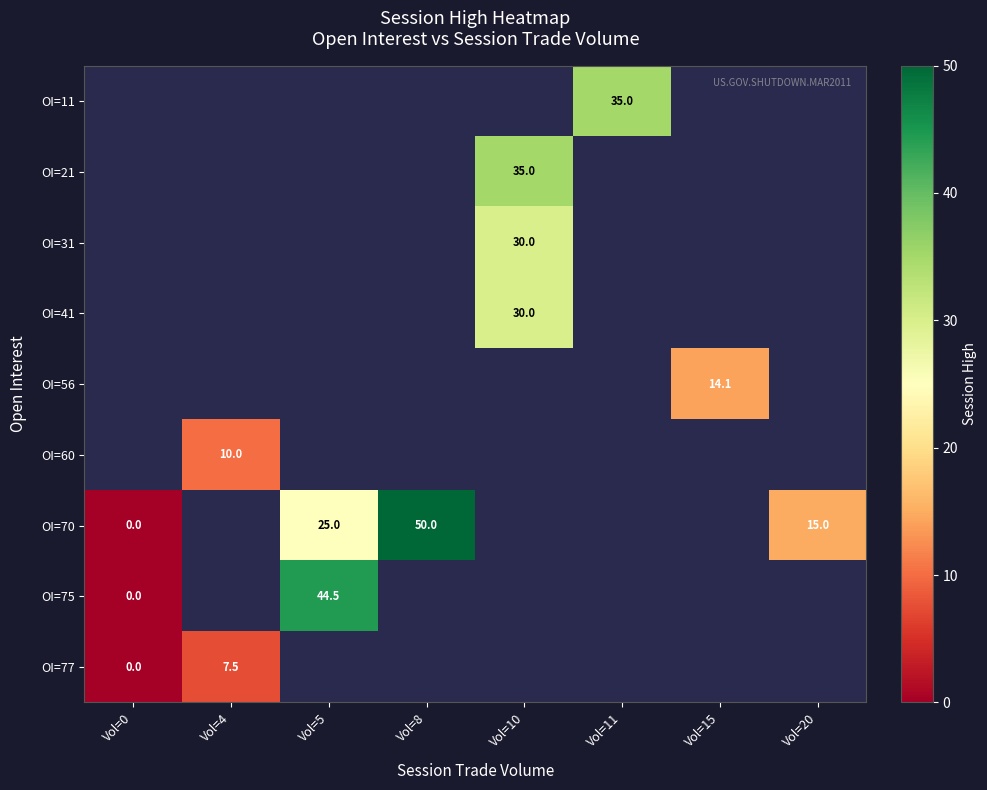

The OI=11 series shows 56.6 at Vol=11. True or false?

False